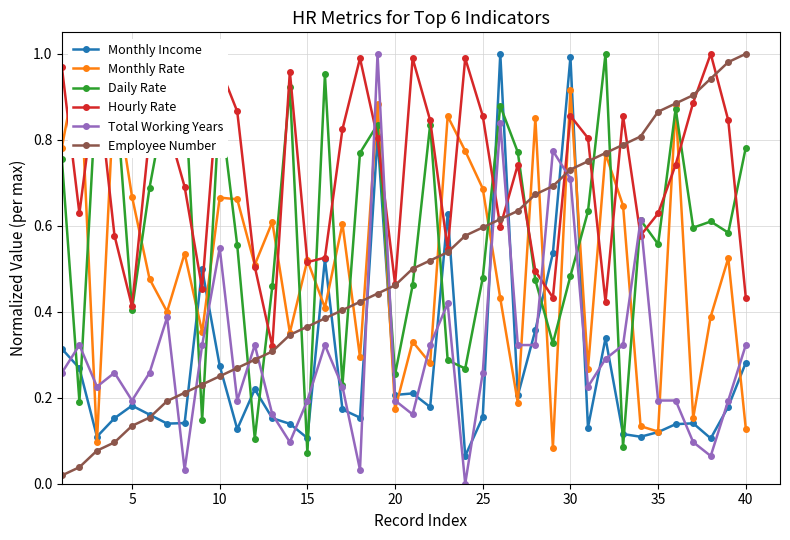

The value of Hourly Rate at 35 is 1.1. True or false?

False